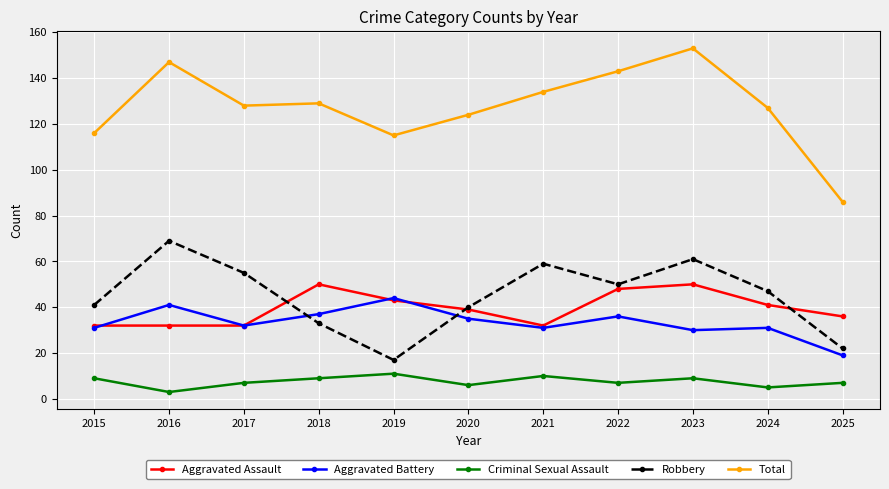

Reading right to left, extract all data points from this chart.

Aggravated Assault: 36	41	50	48	32	39	43	50	32	32	32
Aggravated Battery: 19	31	30	36	31	35	44	37	32	41	31
Criminal Sexual Assault: 7	5	9	7	10	6	11	9	7	3	9
Robbery: 22	47	61	50	59	40	17	33	55	69	41
Total: 86	127	153	143	134	124	115	129	128	147	116